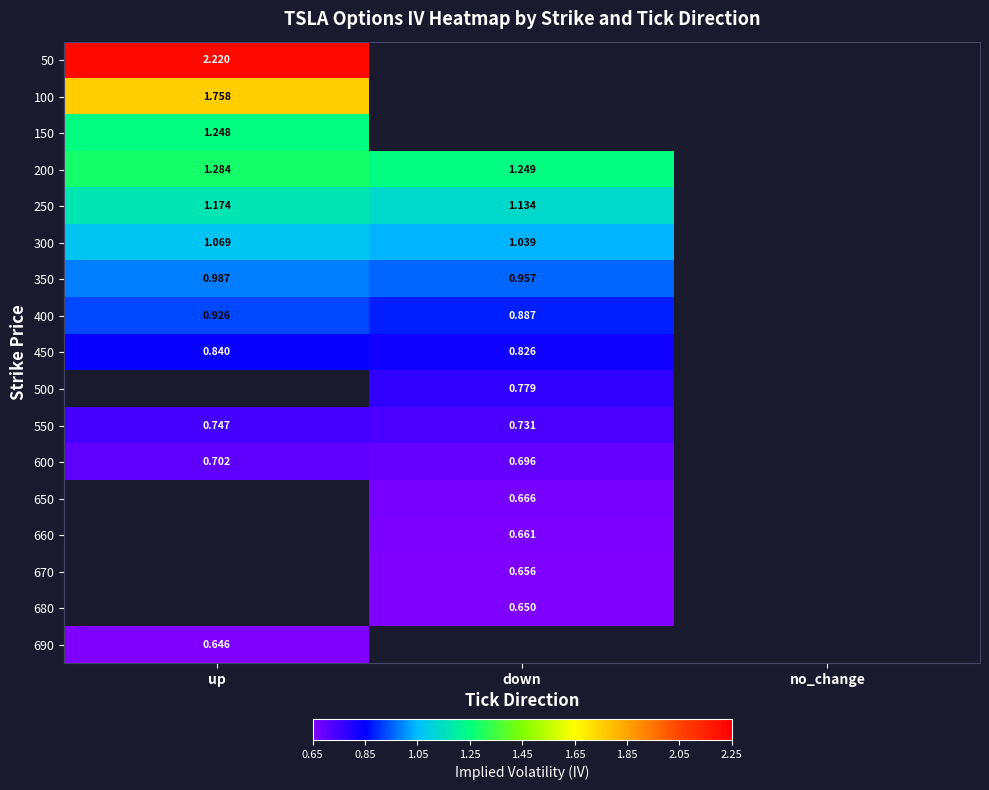

Is the value of 350 at up greater than the value of 200 at down?

No